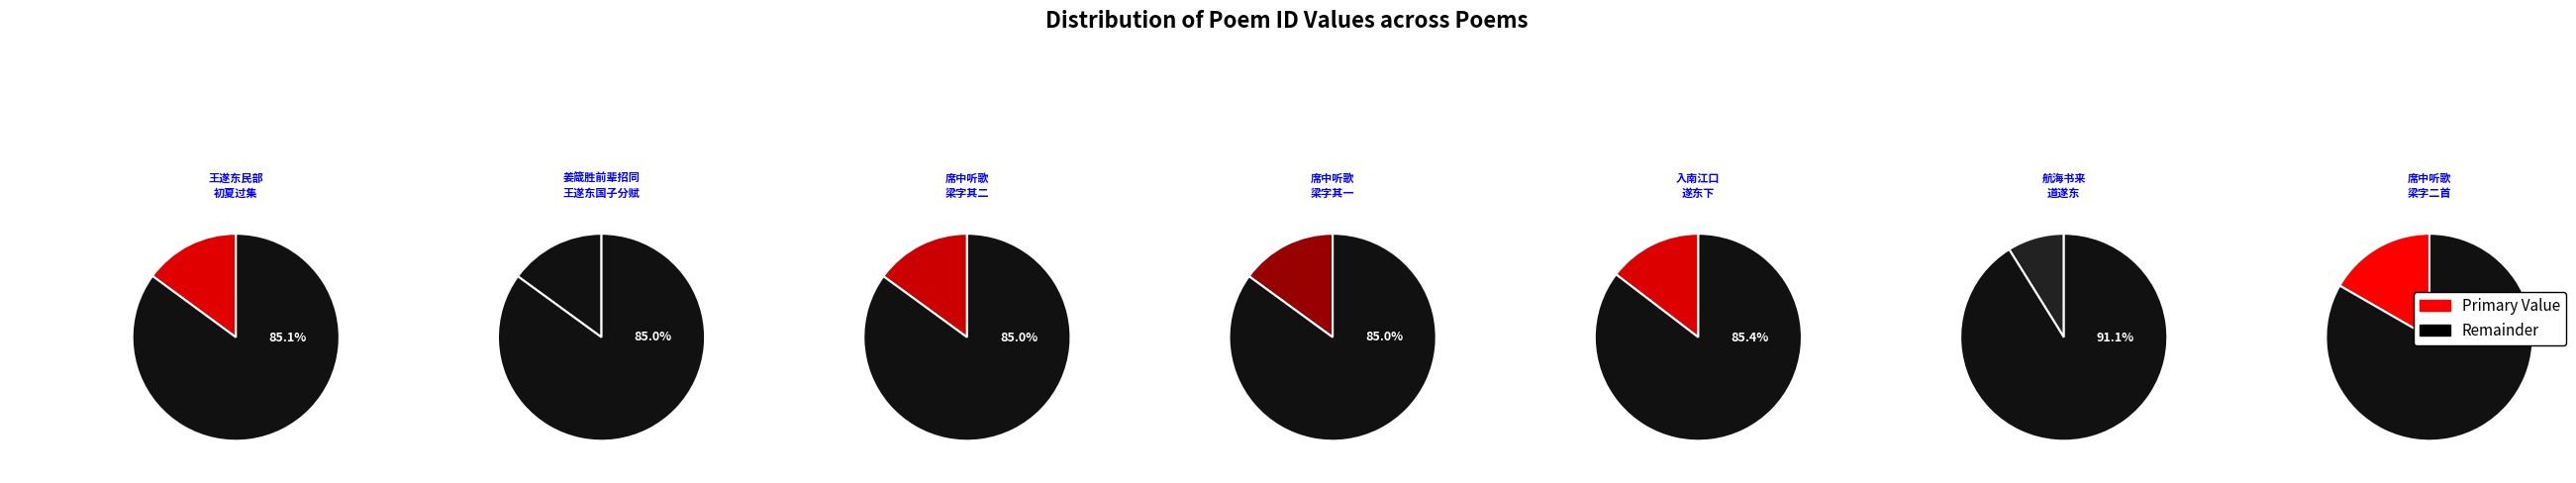

How much of the chart is everything except 姜箴胜前辈招同李小湾罗萸江二宗伯文湛持姚孟长二宫詹米仲诏太仆王遂东国子分赋?

85.0%